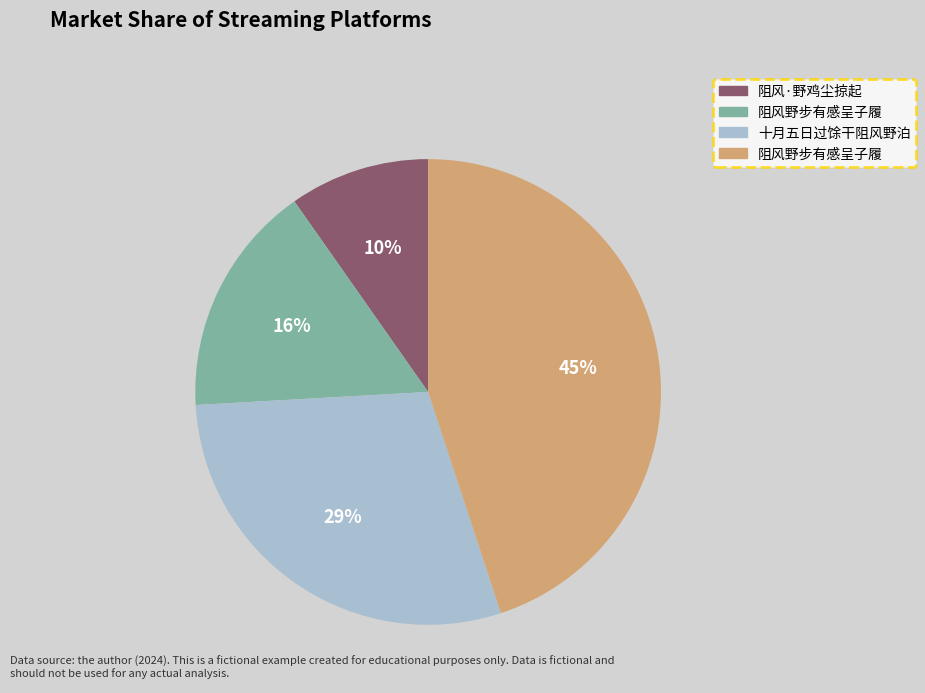

Is there a majority slice in this chart?

No